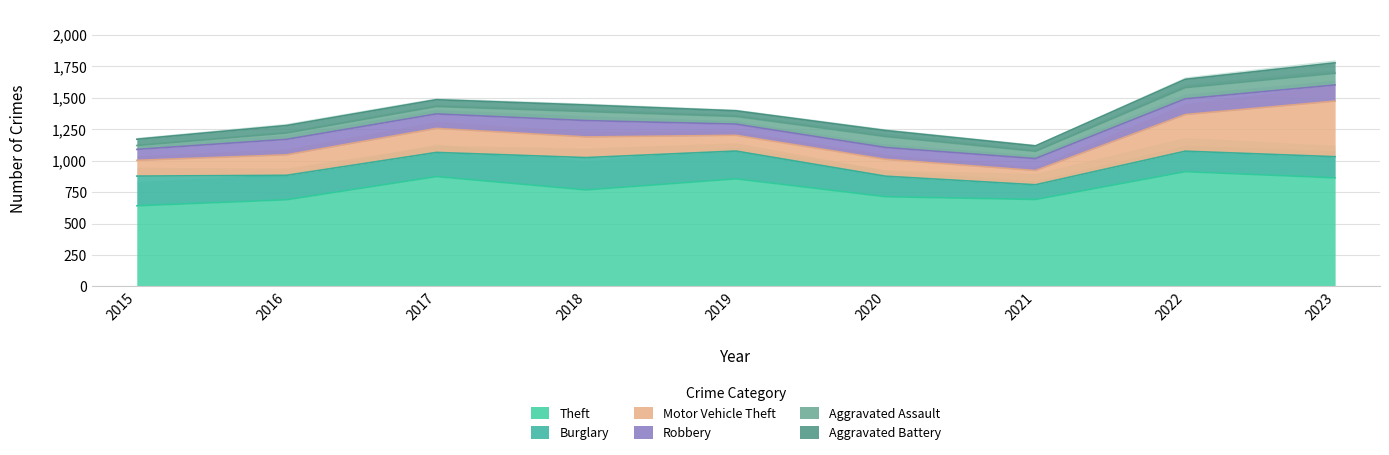

Count the number of categories in the chart.

9